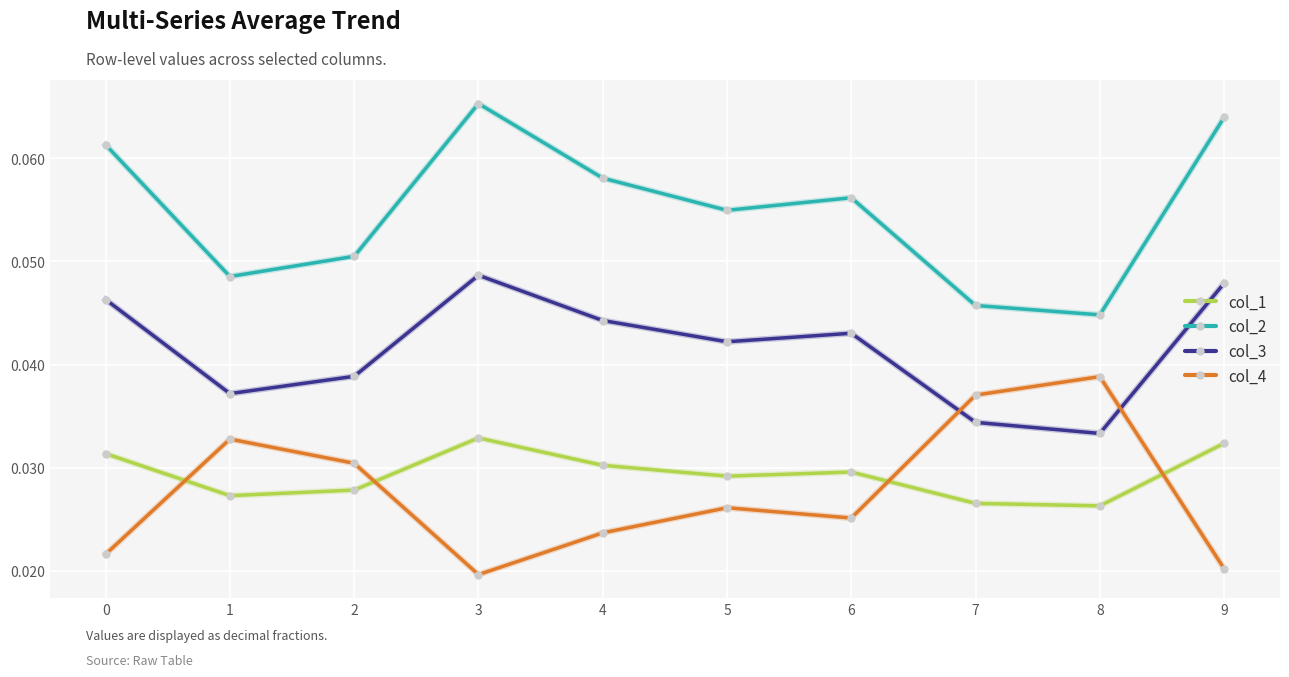

Does the chart display data point markers on the line(s)?

Yes